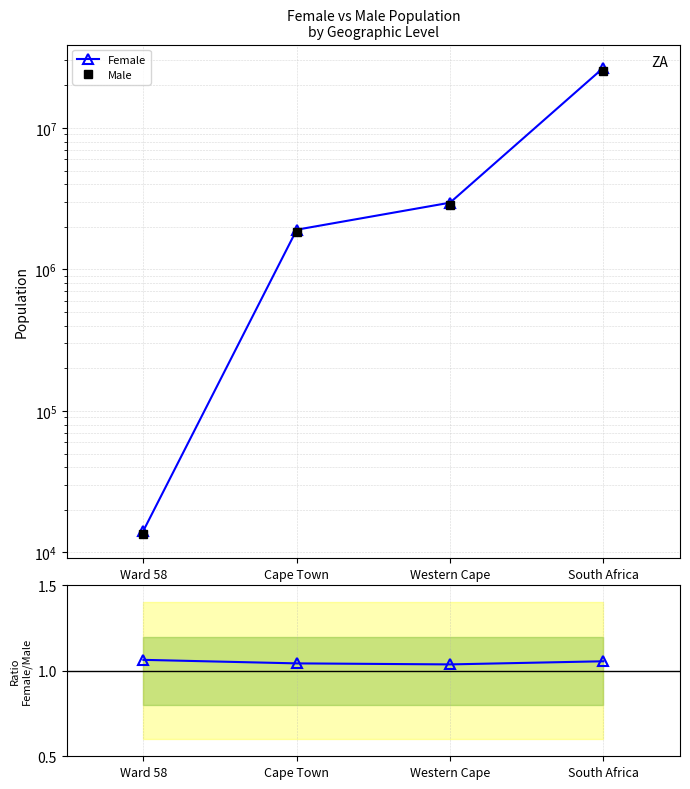

Is it true that Female equals 442440.7 at Cape Town?

False